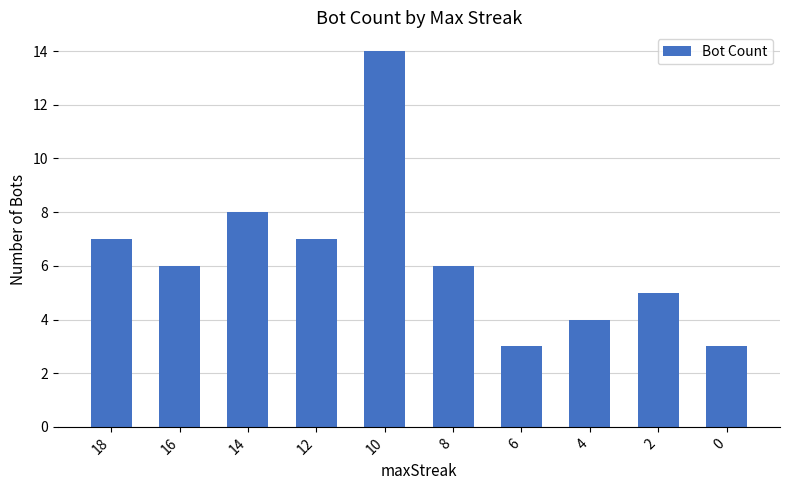

What is the difference between the second highest and minimum values?

5